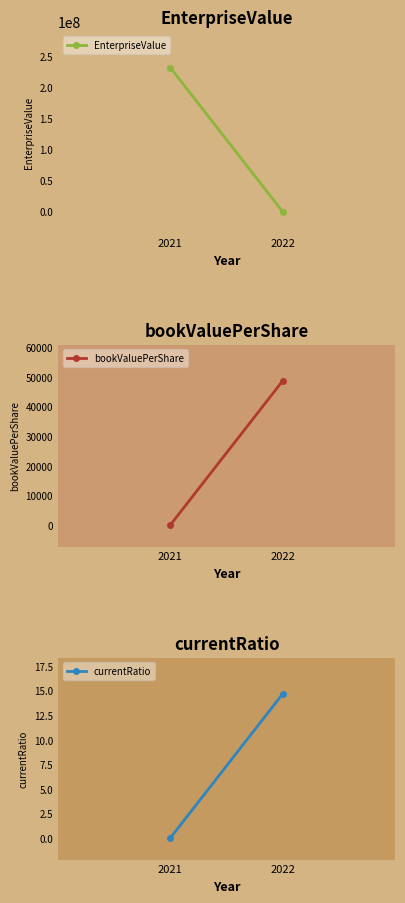

What is the value of the currentRatio point at the 2nd from the left?

14.7